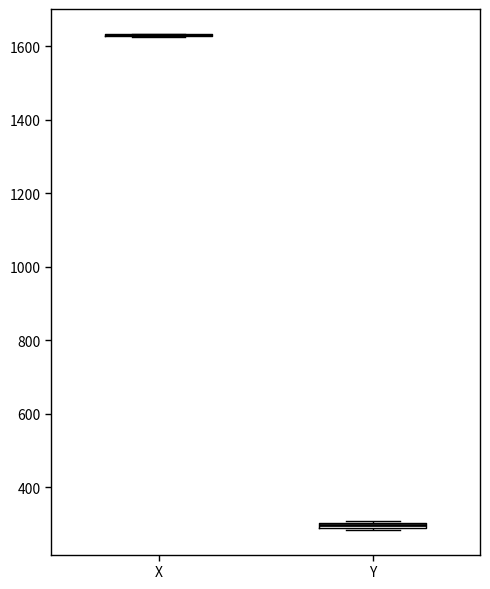

Where is the lower edge of the box for Y on the y-axis? The values are not printed on the chart, so give them approximately, as read against the axis.

280